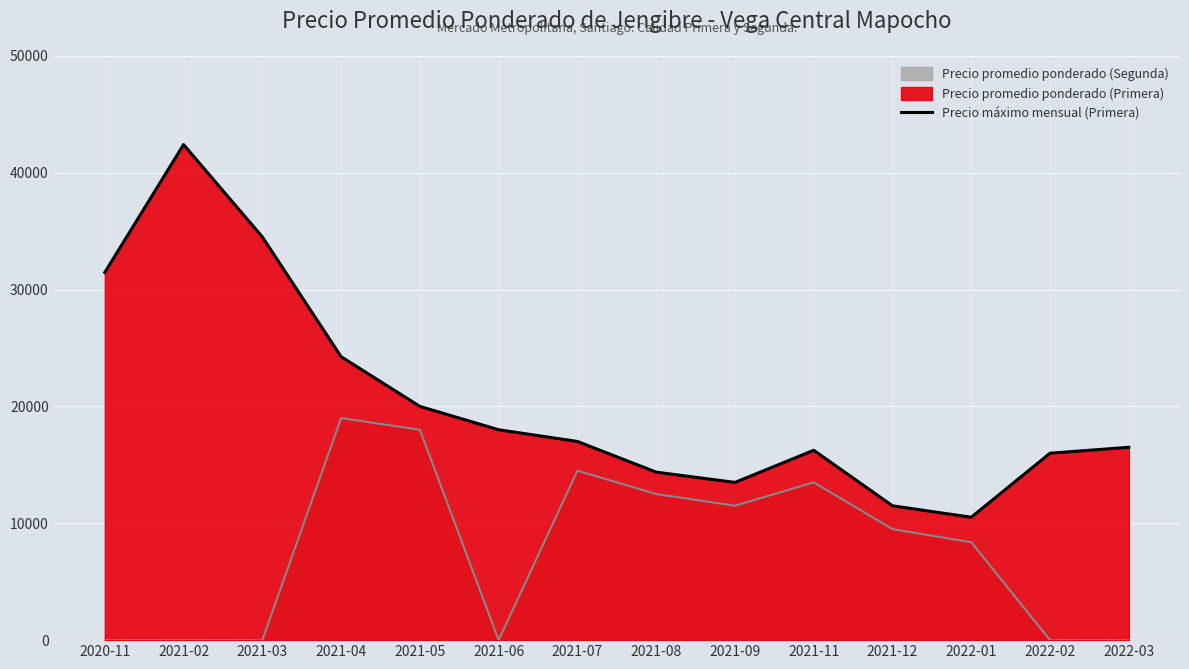

At which label does the data first exceed 17000?

2020-11